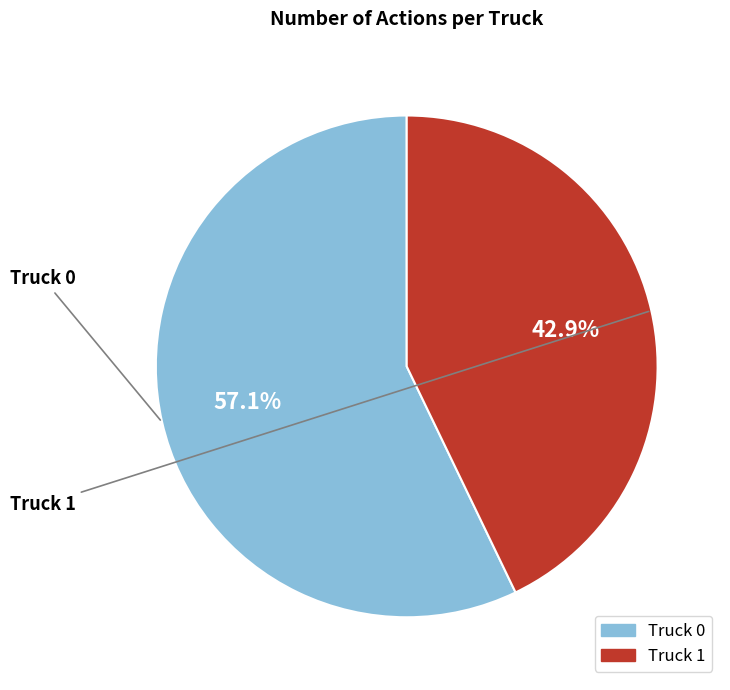

Does Truck 1 represent more than half of the total?

No